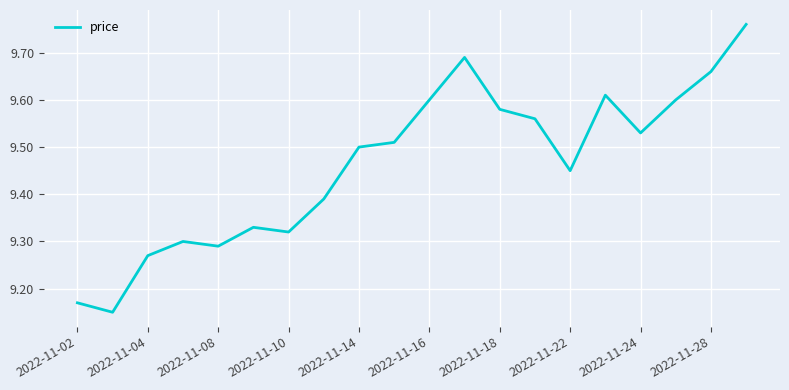

What is the difference between the maximum and minimum values?

0.6